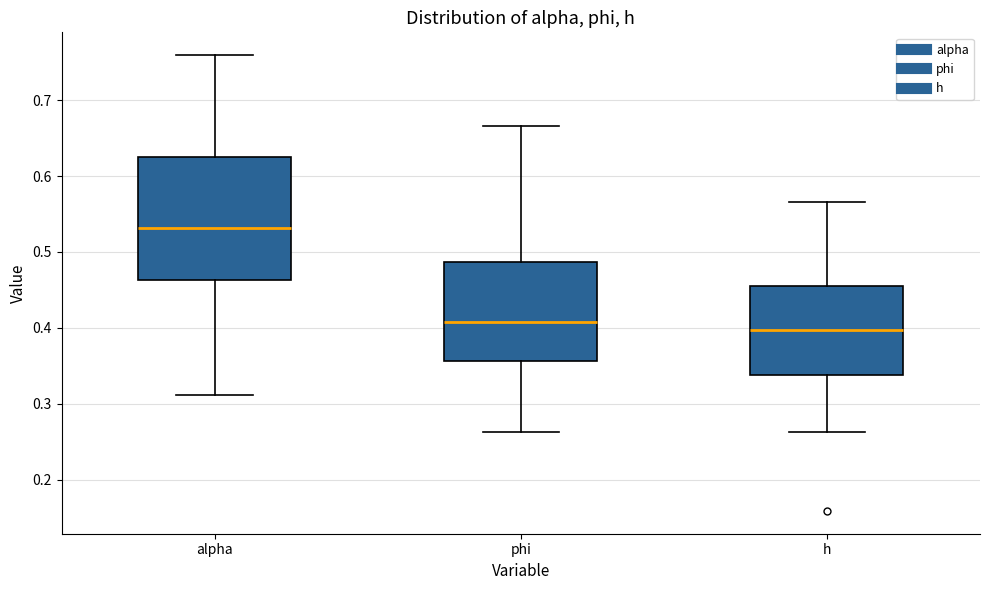

Reading left to right, transcribe this box plot: for each box, give where its median line is, the range the box spans, and where its two whiskers end, as read against the y-axis. The values are not printed on the chart, so give them approximately, as read against the axis.

alpha: median 0.53, box 0.46 to 0.62, whiskers 0.31 to 0.76
phi: median 0.41, box 0.36 to 0.49, whiskers 0.26 to 0.67
h: median 0.40, box 0.34 to 0.46, whiskers 0.26 to 0.57